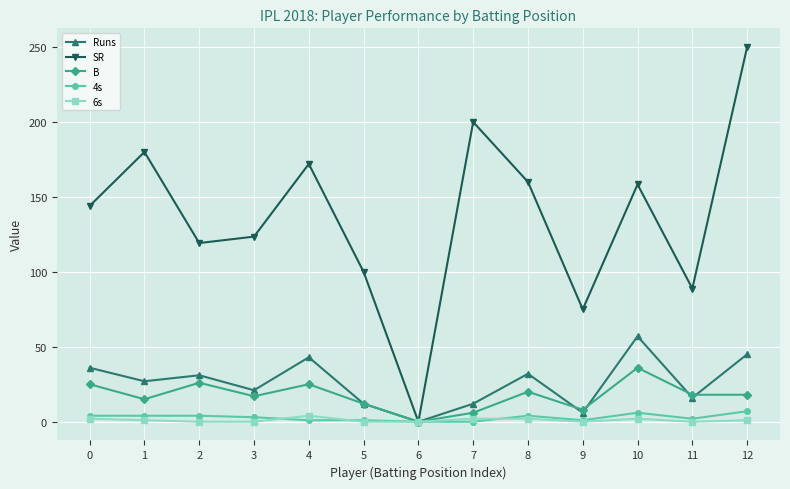

Which series has the largest total across all categories?

SR